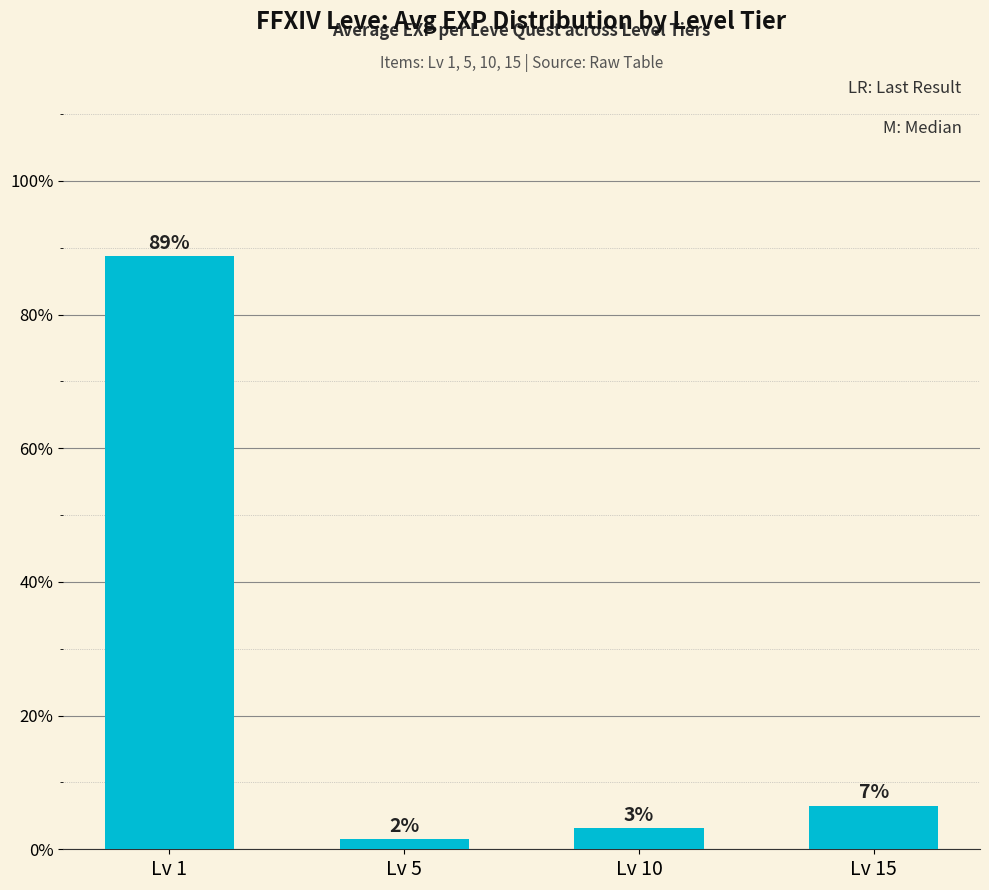

What is the value of the 2nd bar from the left?

1.5